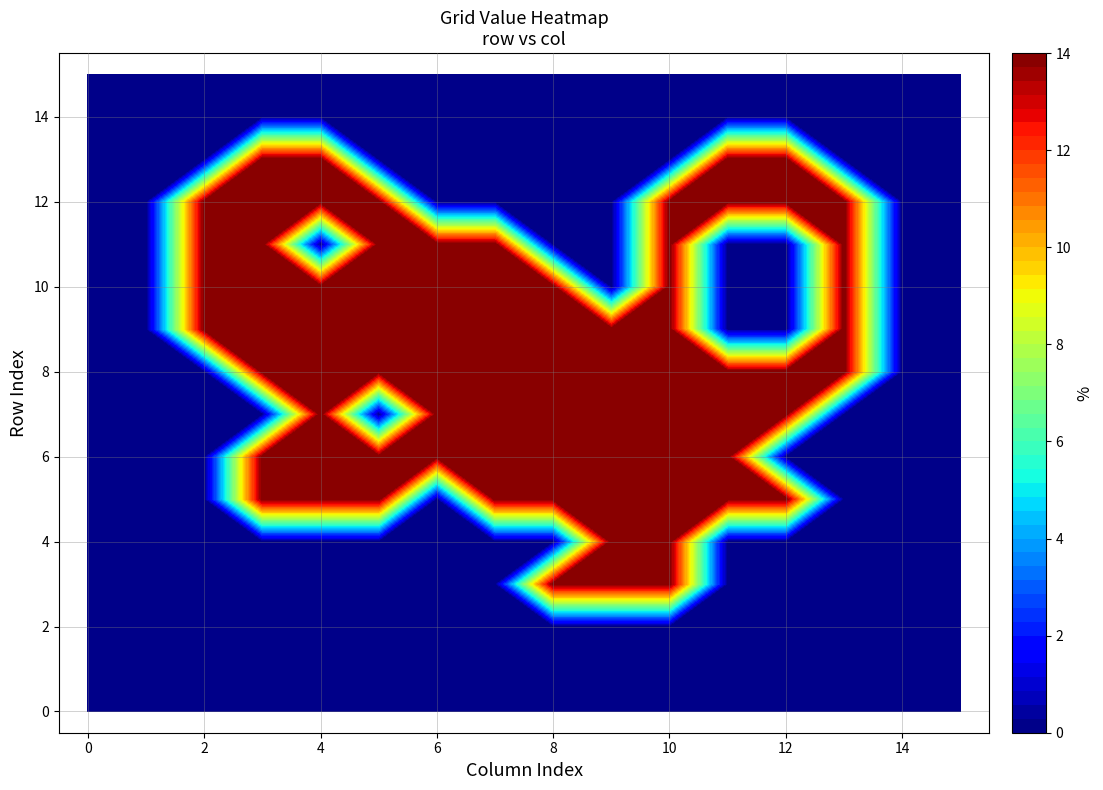

Is it true that row_8 equals 2 at 1?

False